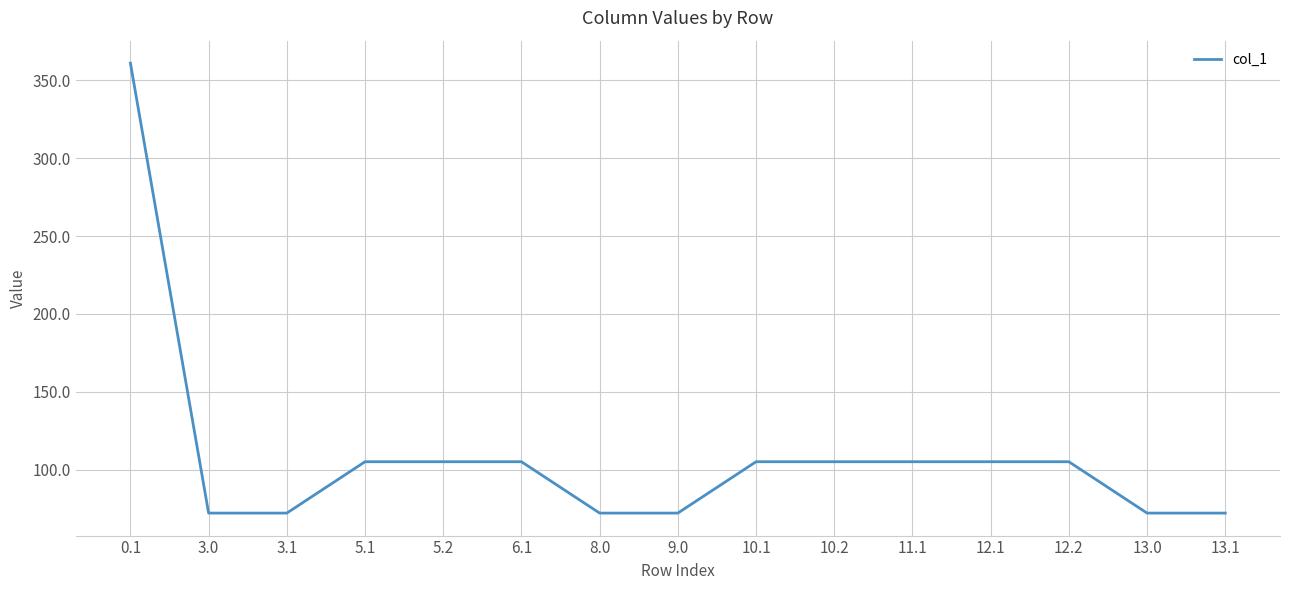

Which has a higher value, 3.0 or 12.1?

12.1